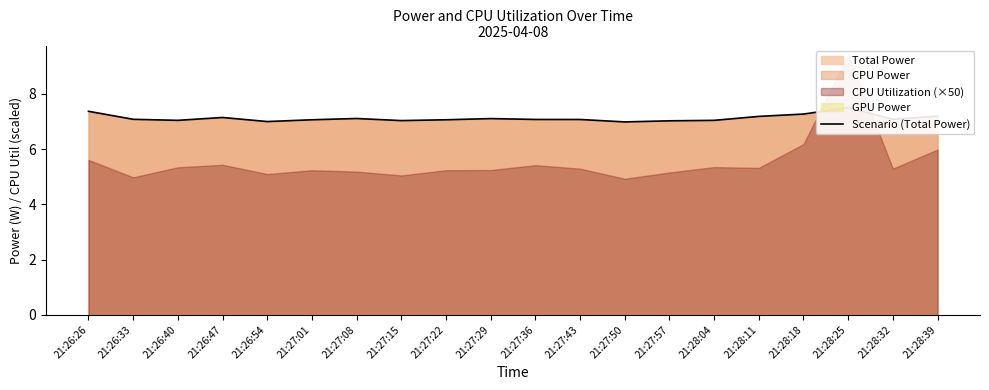

What is the label of the 13th point from the left?

21:27:50